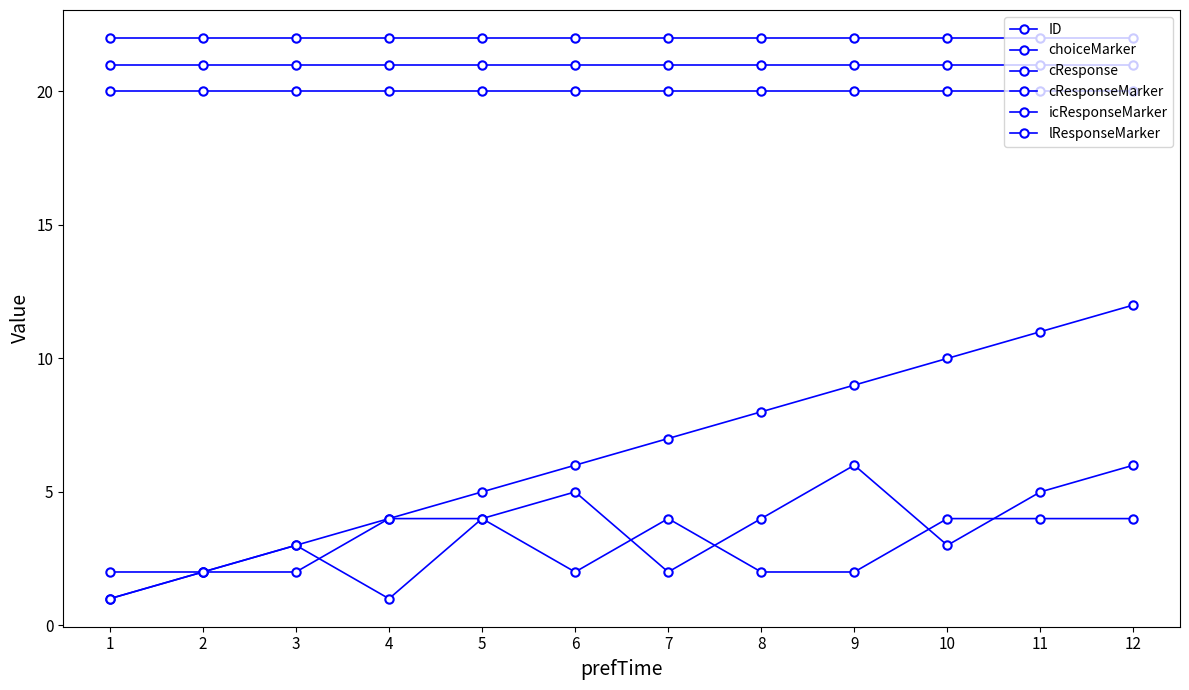

Reading left to right, list all the values displayed in this chart.

ID: 1	2	3	4	5	6	7	8	9	10	11	12
choiceMarker: 1	2	3	1	4	5	2	4	6	3	5	6
cResponse: 2	2	2	4	4	2	4	2	2	4	4	4
cResponseMarker: 20	20	20	20	20	20	20	20	20	20	20	20
icResponseMarker: 21	21	21	21	21	21	21	21	21	21	21	21
lResponseMarker: 22	22	22	22	22	22	22	22	22	22	22	22